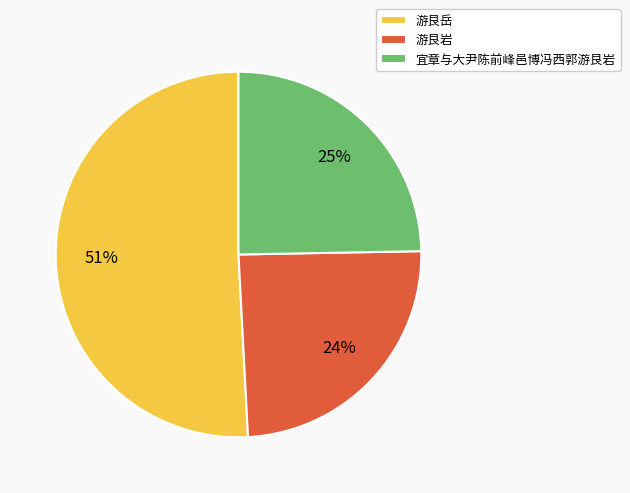

The 游艮岳 slice represents 51% of the pie. True or false?

True